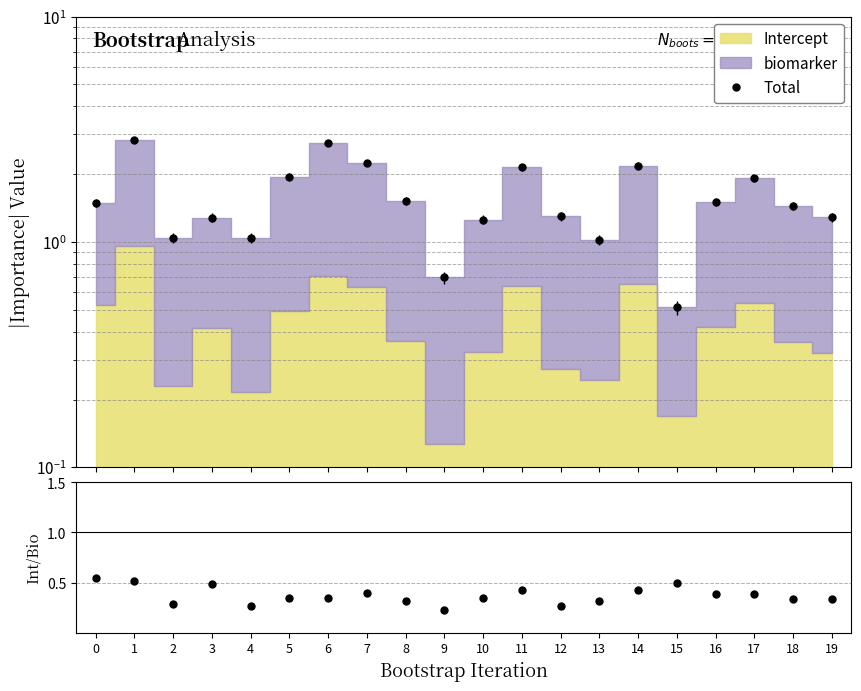

How many lines are shown in the chart?

2